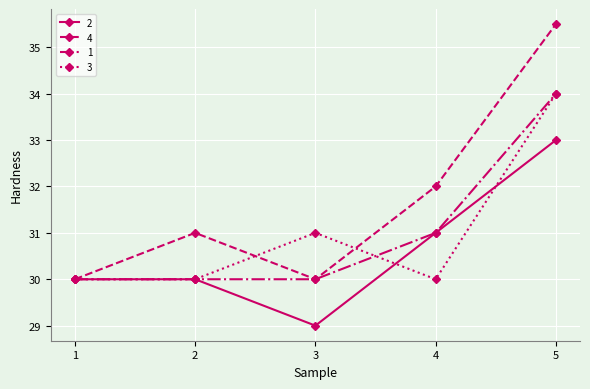

Reading left to right, extract all data points from this chart.

2: 30.0	30.0	29.0	31.0	33.0
4: 30.0	31.0	30.0	32.0	35.5
1: 30.0	30.0	30.0	31.0	34.0
3: 30.0	30.0	31.0	30.0	34.0